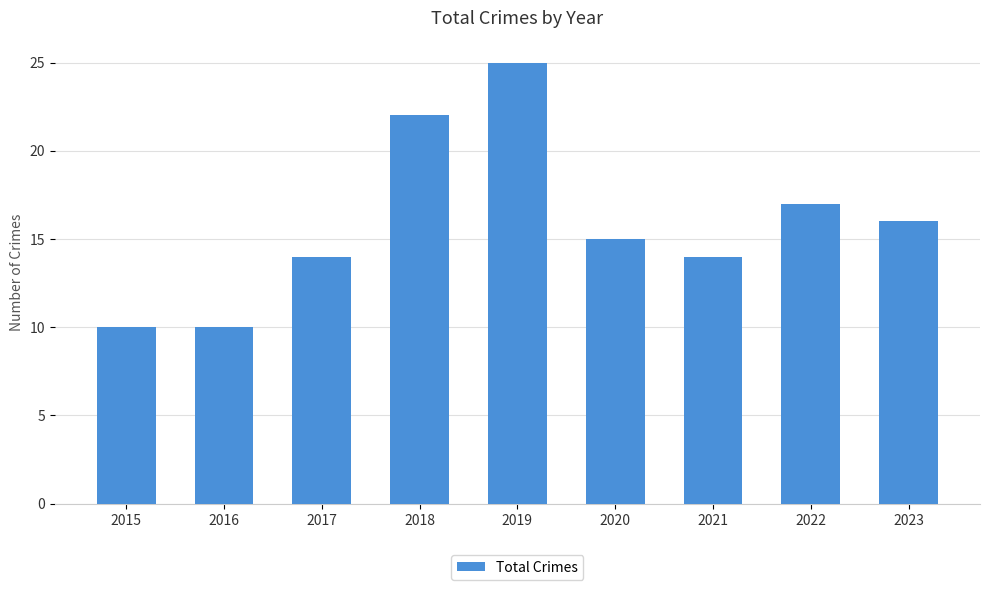

Reading left to right, what are all the values shown in this chart?

10	10	14	22	25	15	14	17	16